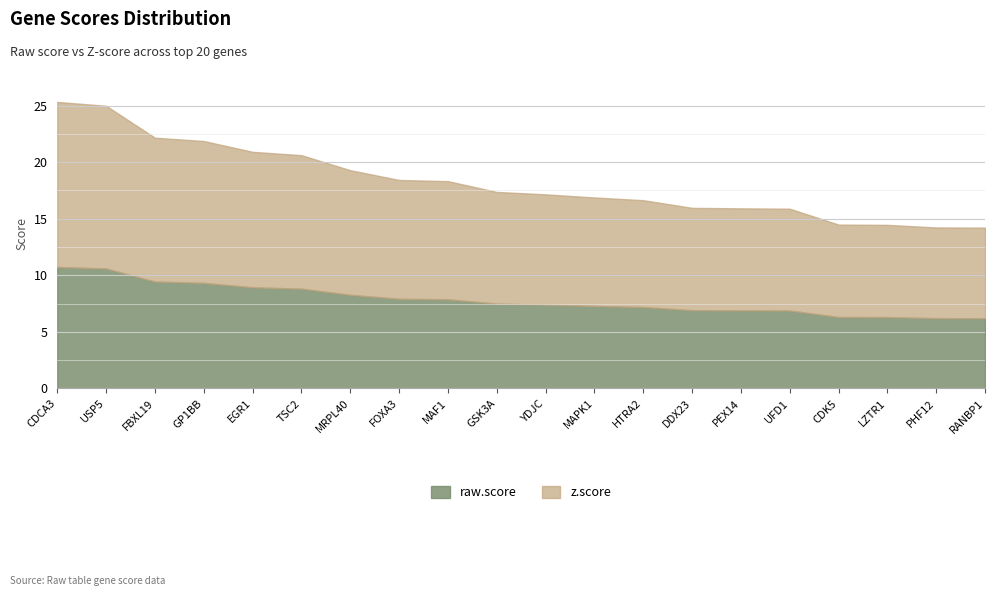

Reading left to right, extract all data points from this chart.

raw.score: CDCA3=10.7	USP5=10.6	FBXL19=9.4	GP1BB=9.3	EGR1=8.9	TSC2=8.8	MRPL40=8.3	FOXA3=7.9	MAF1=7.9	GSK3A=7.5	YDJC=7.4	MAPK1=7.3	HTRA2=7.2	DDX23=6.9	PEX14=6.9	UFD1=6.9	CDK5=6.3	LZTR1=6.3	PHF12=6.2	RANBP1=6.2
z.score: CDCA3=14.6	USP5=14.4	FBXL19=12.7	GP1BB=12.5	EGR1=12.0	TSC2=11.8	MRPL40=11.0	FOXA3=10.5	MAF1=10.4	GSK3A=9.9	YDJC=9.8	MAPK1=9.6	HTRA2=9.4	DDX23=9.0	PEX14=9.0	UFD1=9.0	CDK5=8.2	LZTR1=8.2	PHF12=8.0	RANBP1=8.0